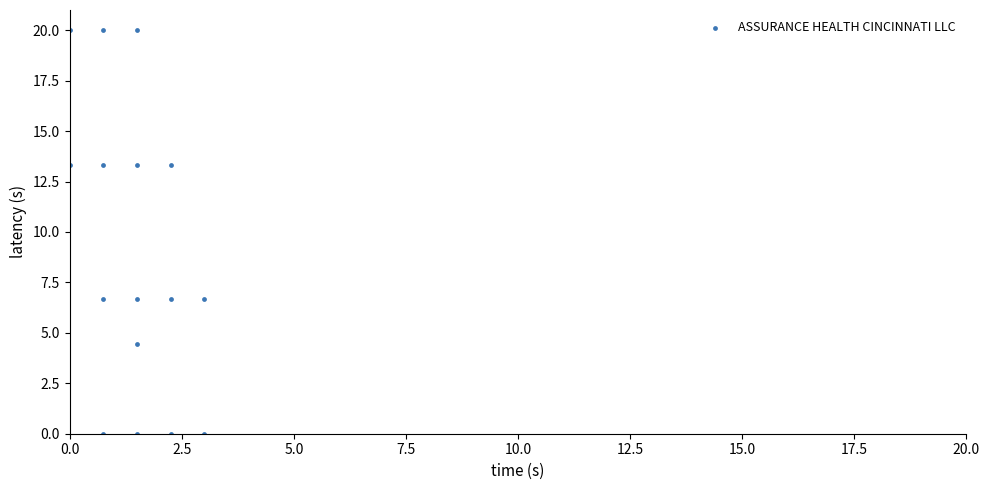

What is the range of Y values (max minus min)?

20.0